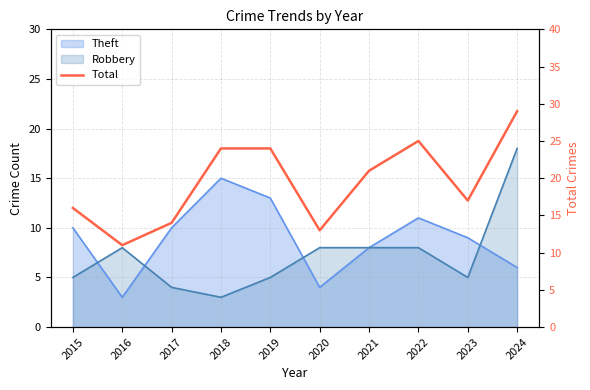

What is the difference between the maximum and minimum values?

18